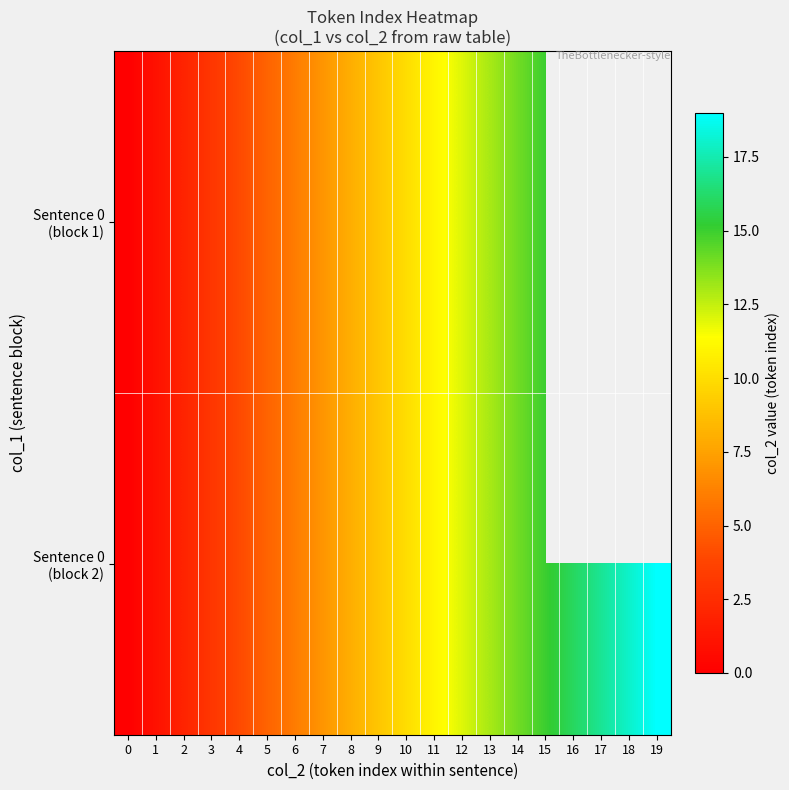

The Sentence 0 (block 2) series shows 9.0 at 9. True or false?

True